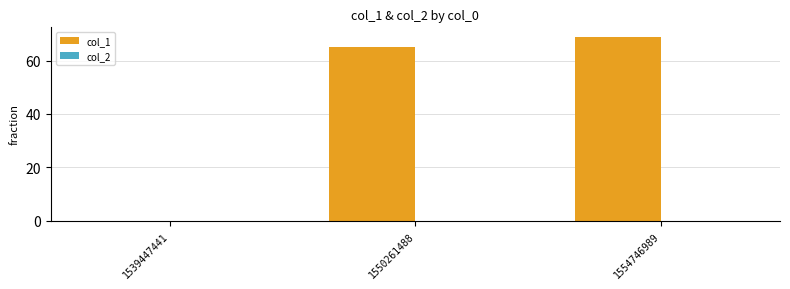

At which label is the value closest to 34?

1550261488